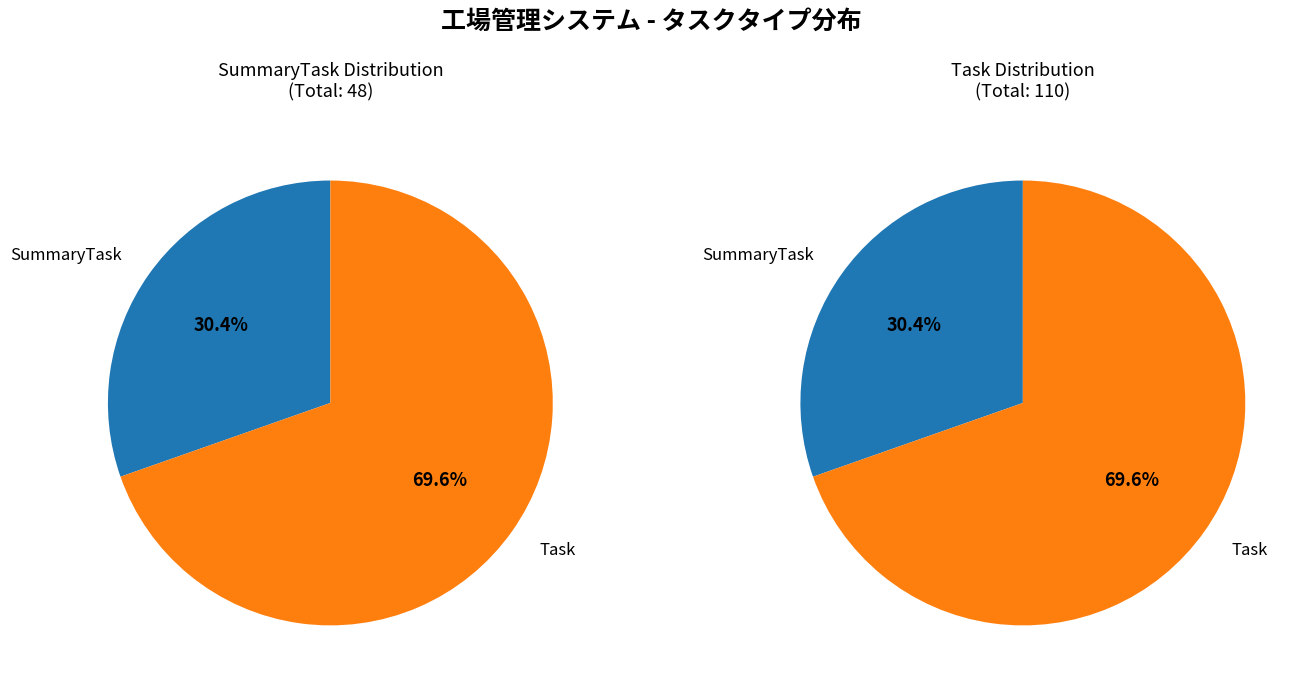

True or false: Task accounts for 60% of the total.

False